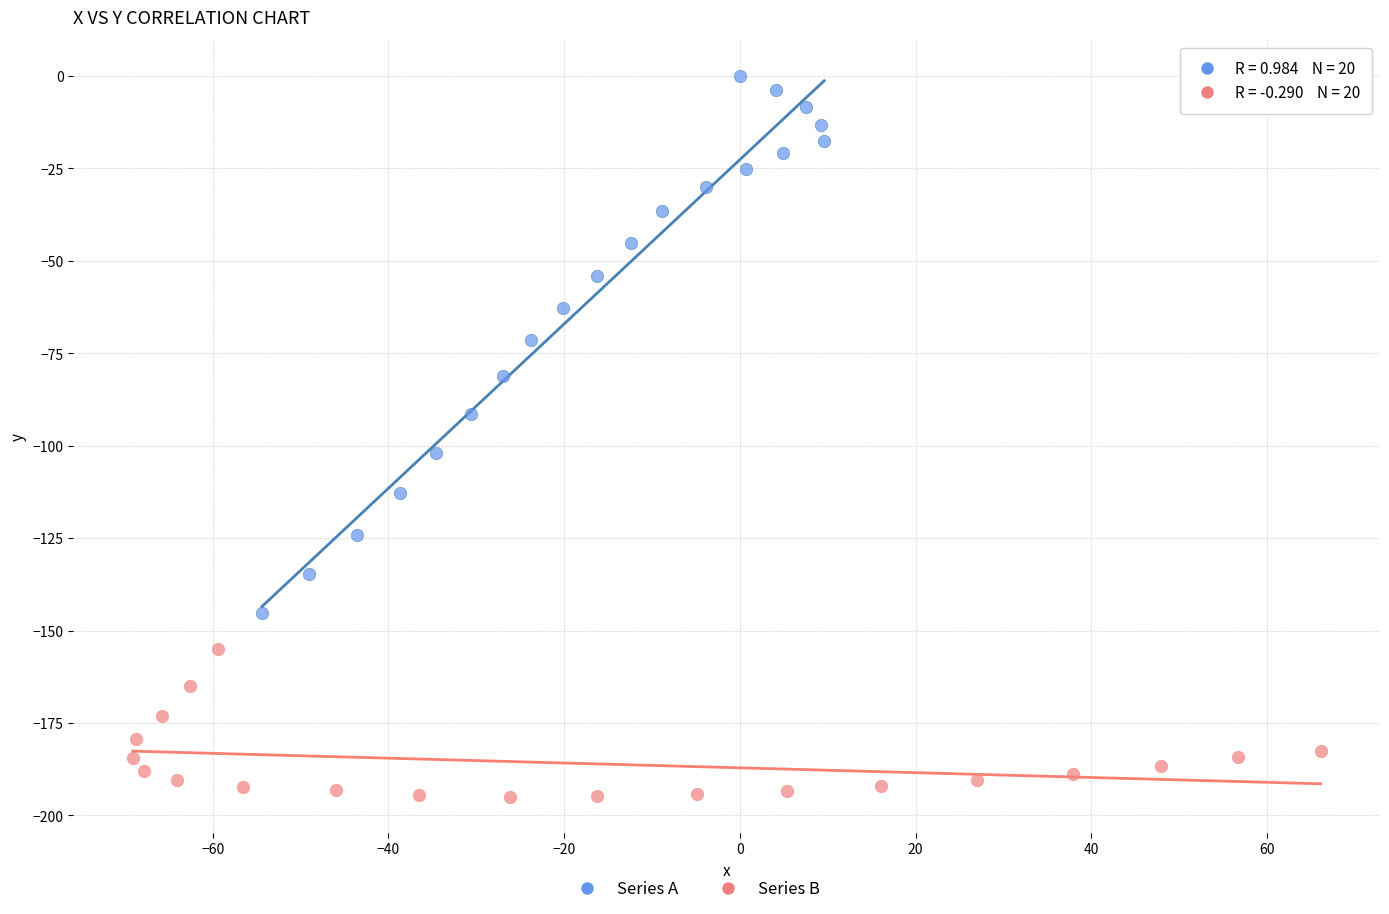

Which series contains the lowest Y value?

Series B